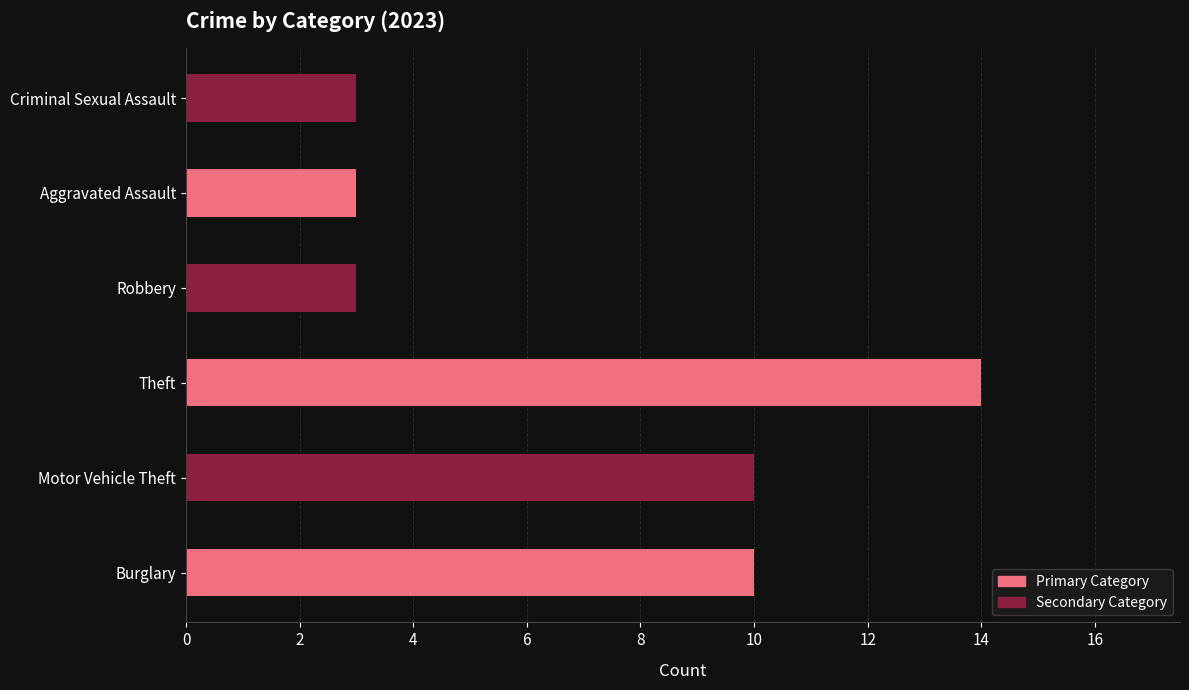

Is the value of Criminal Sexual Assault at 9 greater than the value of Robbery at Motor Vehicle Theft?

No